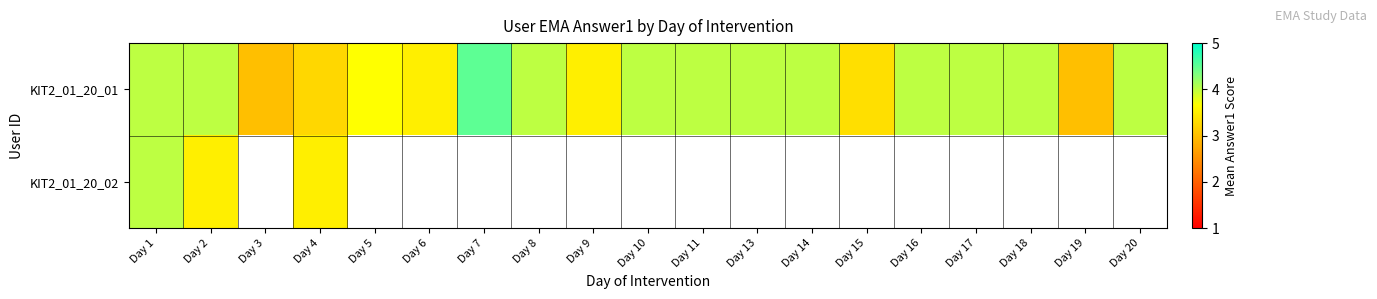

How many values in the KIT2_01_20_01 series are below 4?

7